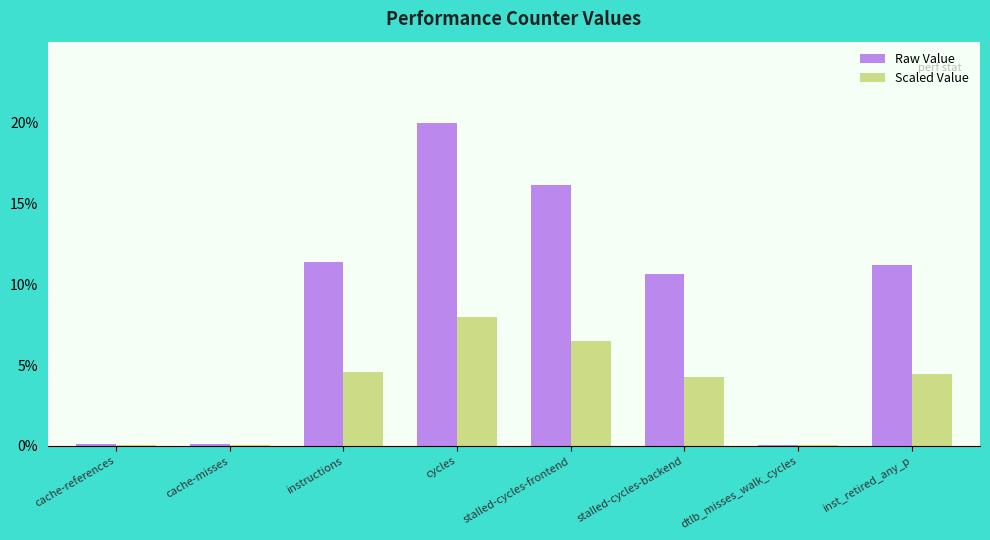

Where is Scaled Value nearest to the value 4?

stalled-cycles-backend